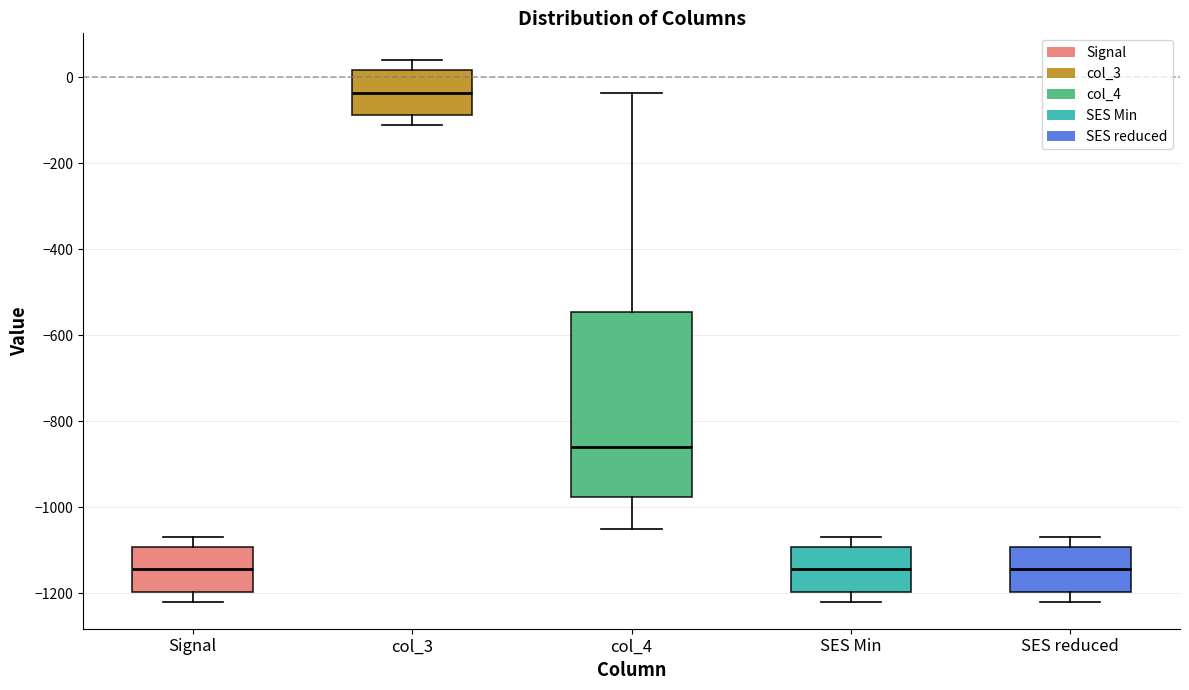

Which box's median line is the highest?

col_3